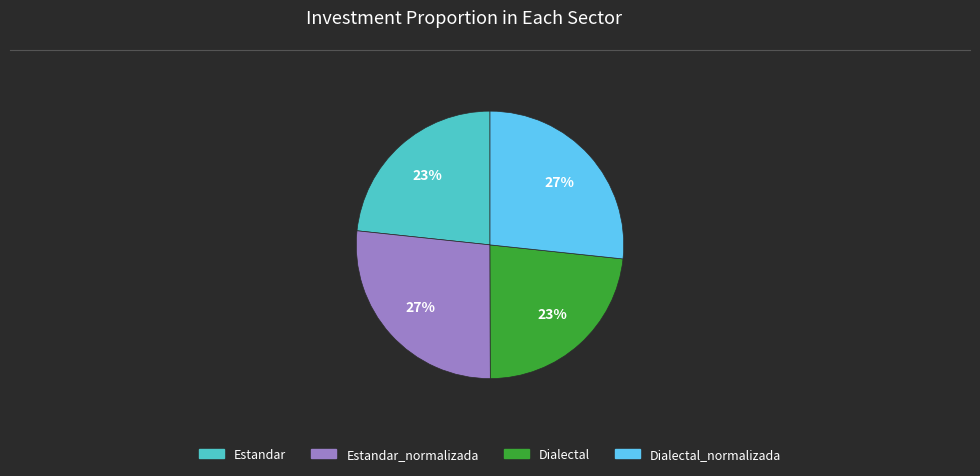

To the nearest percent, what is the average slice percentage?

25%